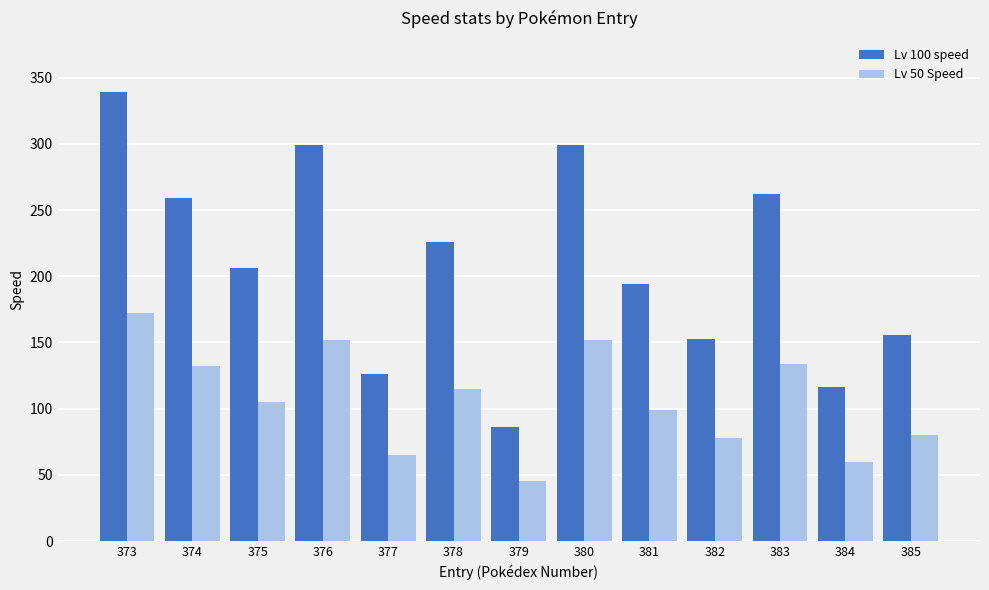

What is the smallest value displayed?

45